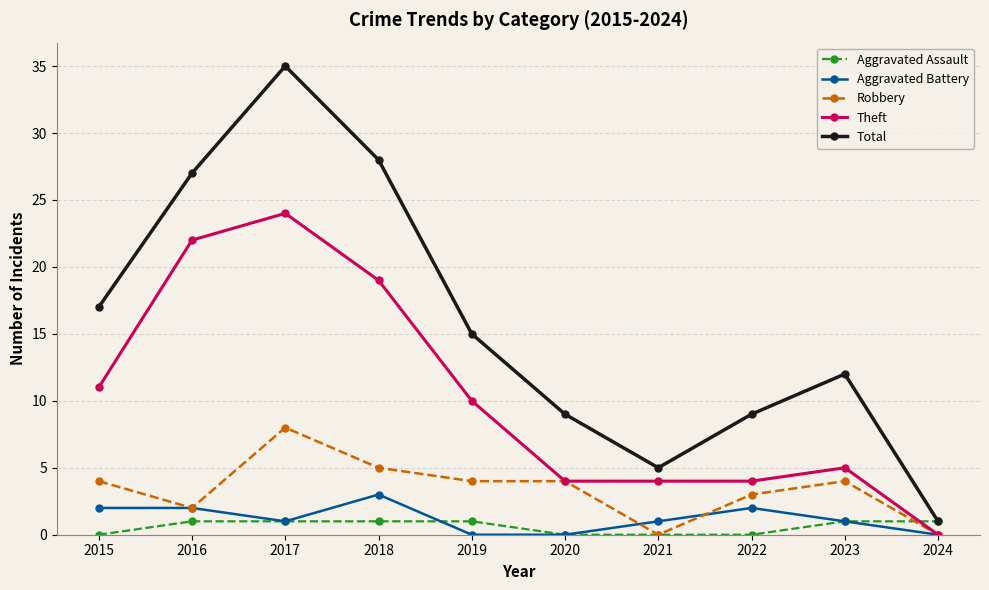

Which series changed the most between 2022 and 2023?

Total